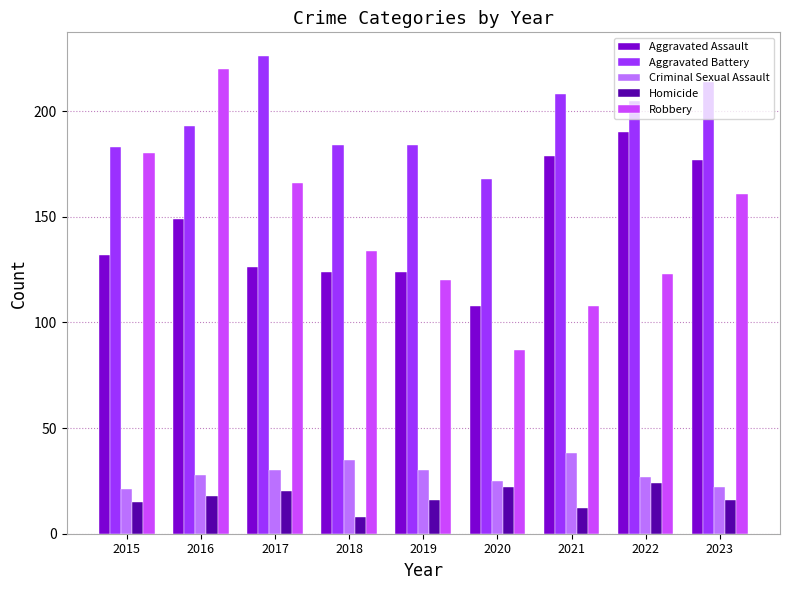

Which series has the largest total across all categories?

Aggravated Battery